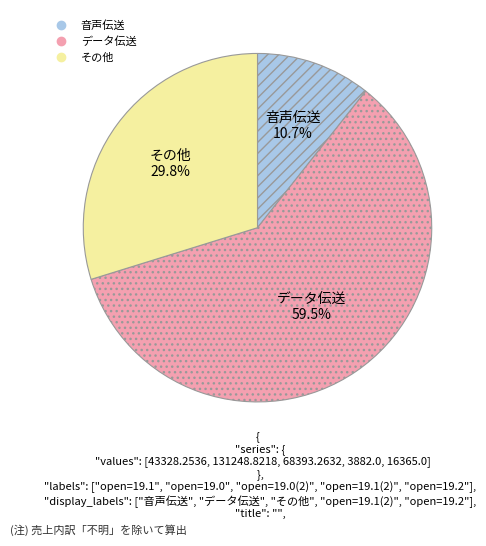

How many slices are in this pie chart?

3